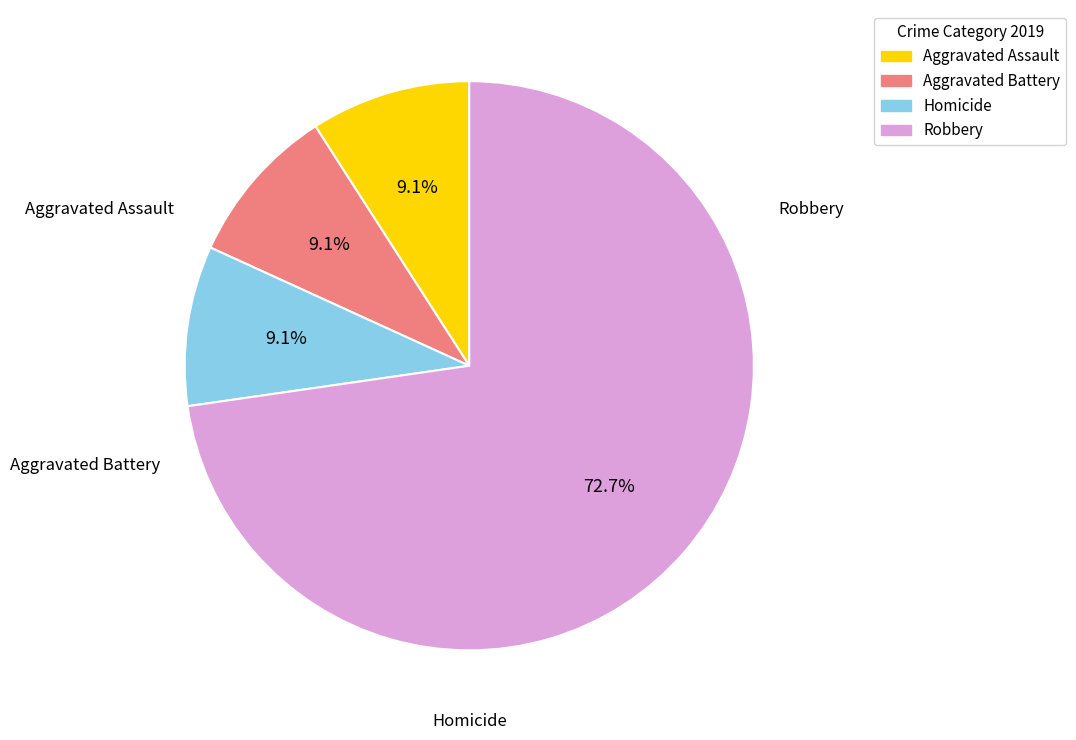

The Aggravated Assault slice represents 21% of the pie. True or false?

False